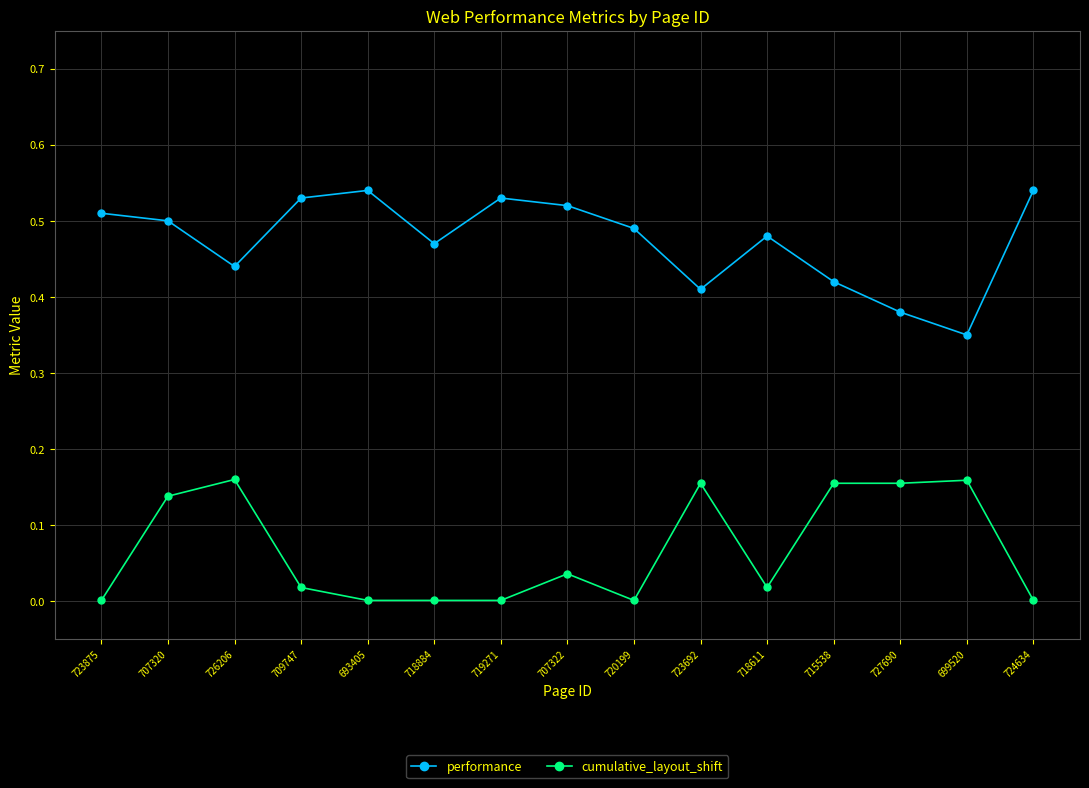

Which series has the largest total across all categories?

performance